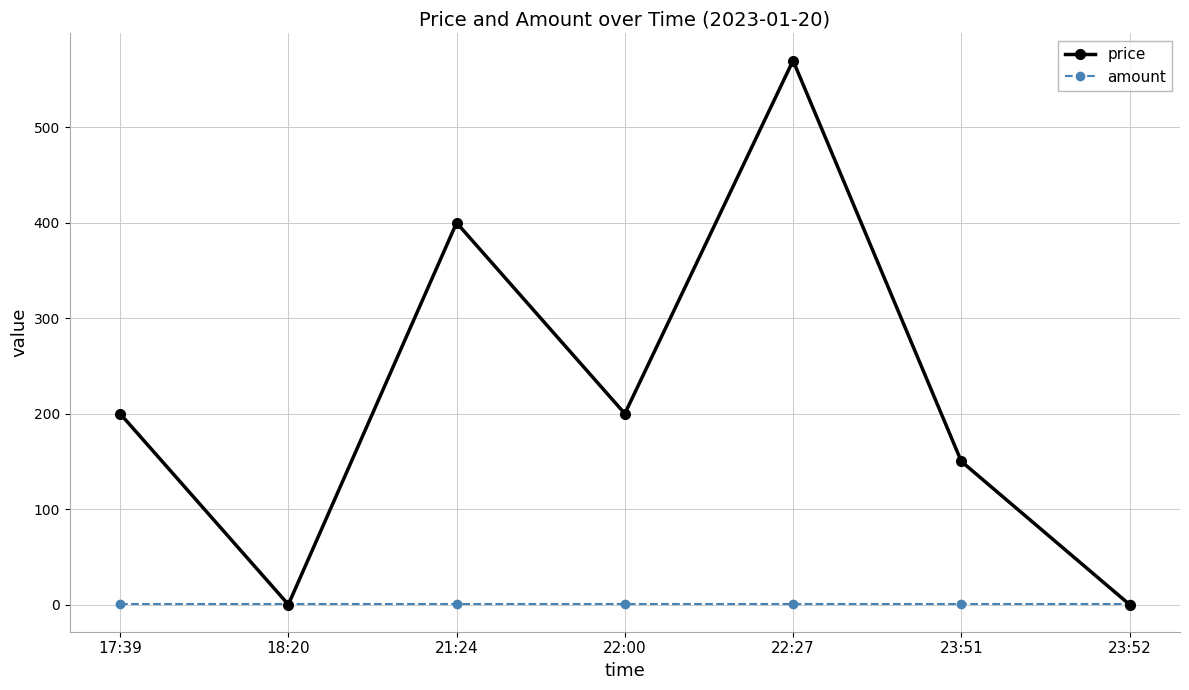

Between 17:39 and 21:24, which series saw the biggest shift?

price